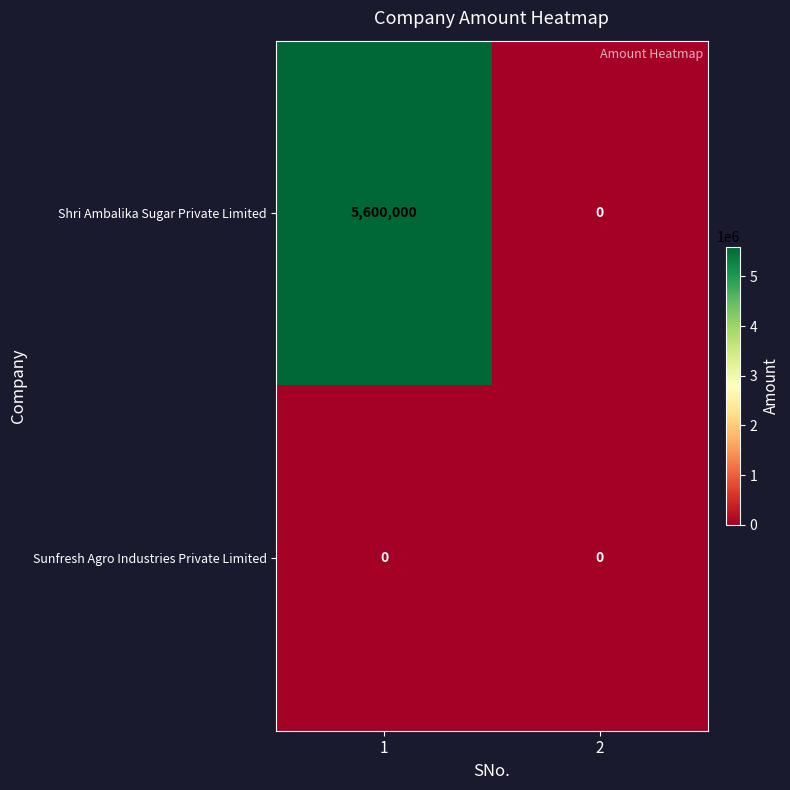

What is the total value across all series at 1?

5600000